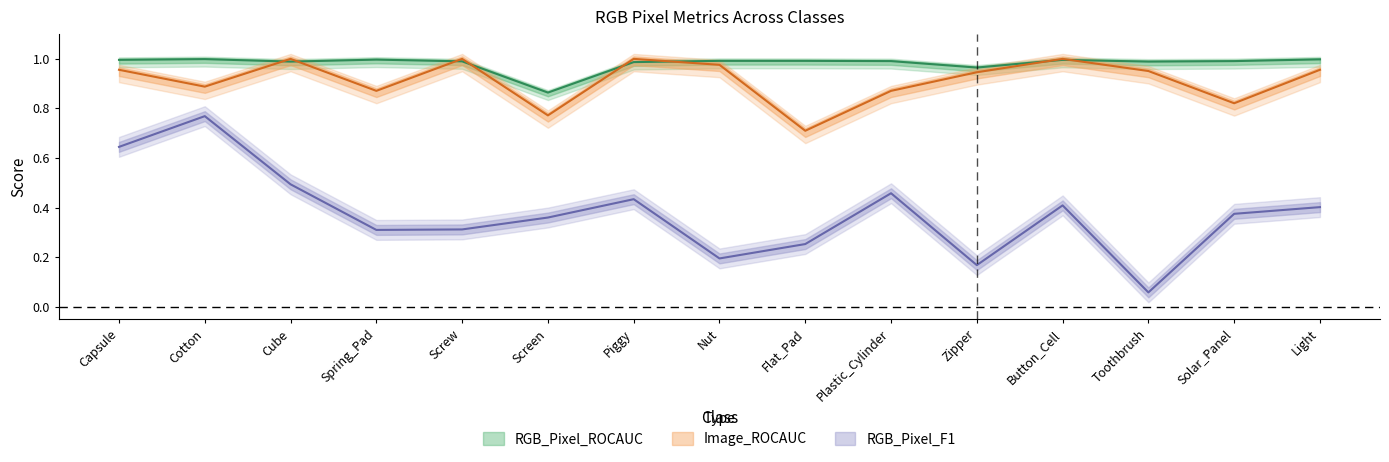

Is it true that RGB_Pixel_ROCAUC equals 1.6 at Flat_Pad?

False